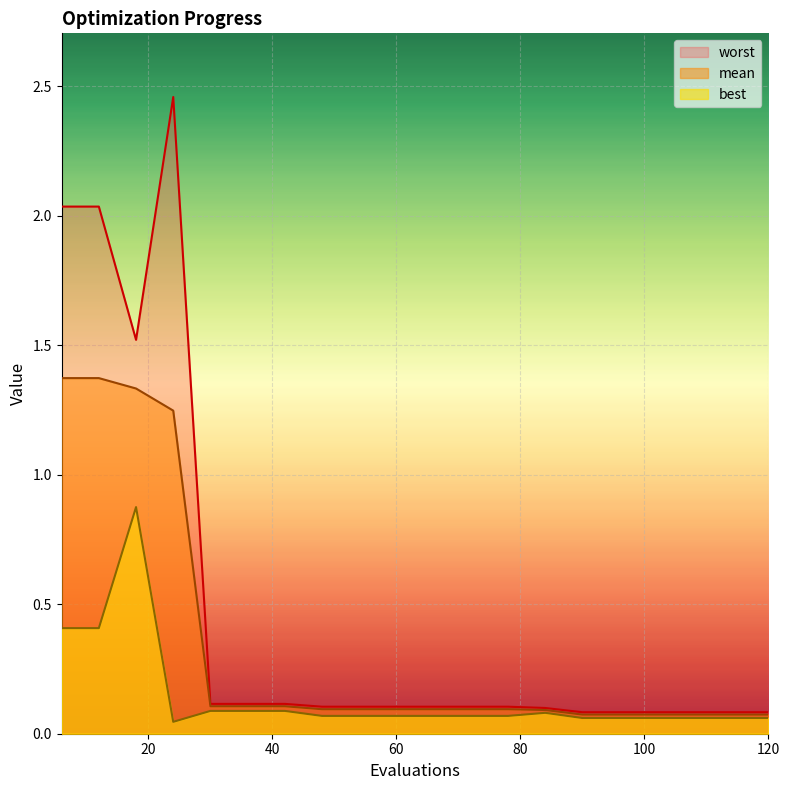

True or false: worst and best intersect in this chart.

False